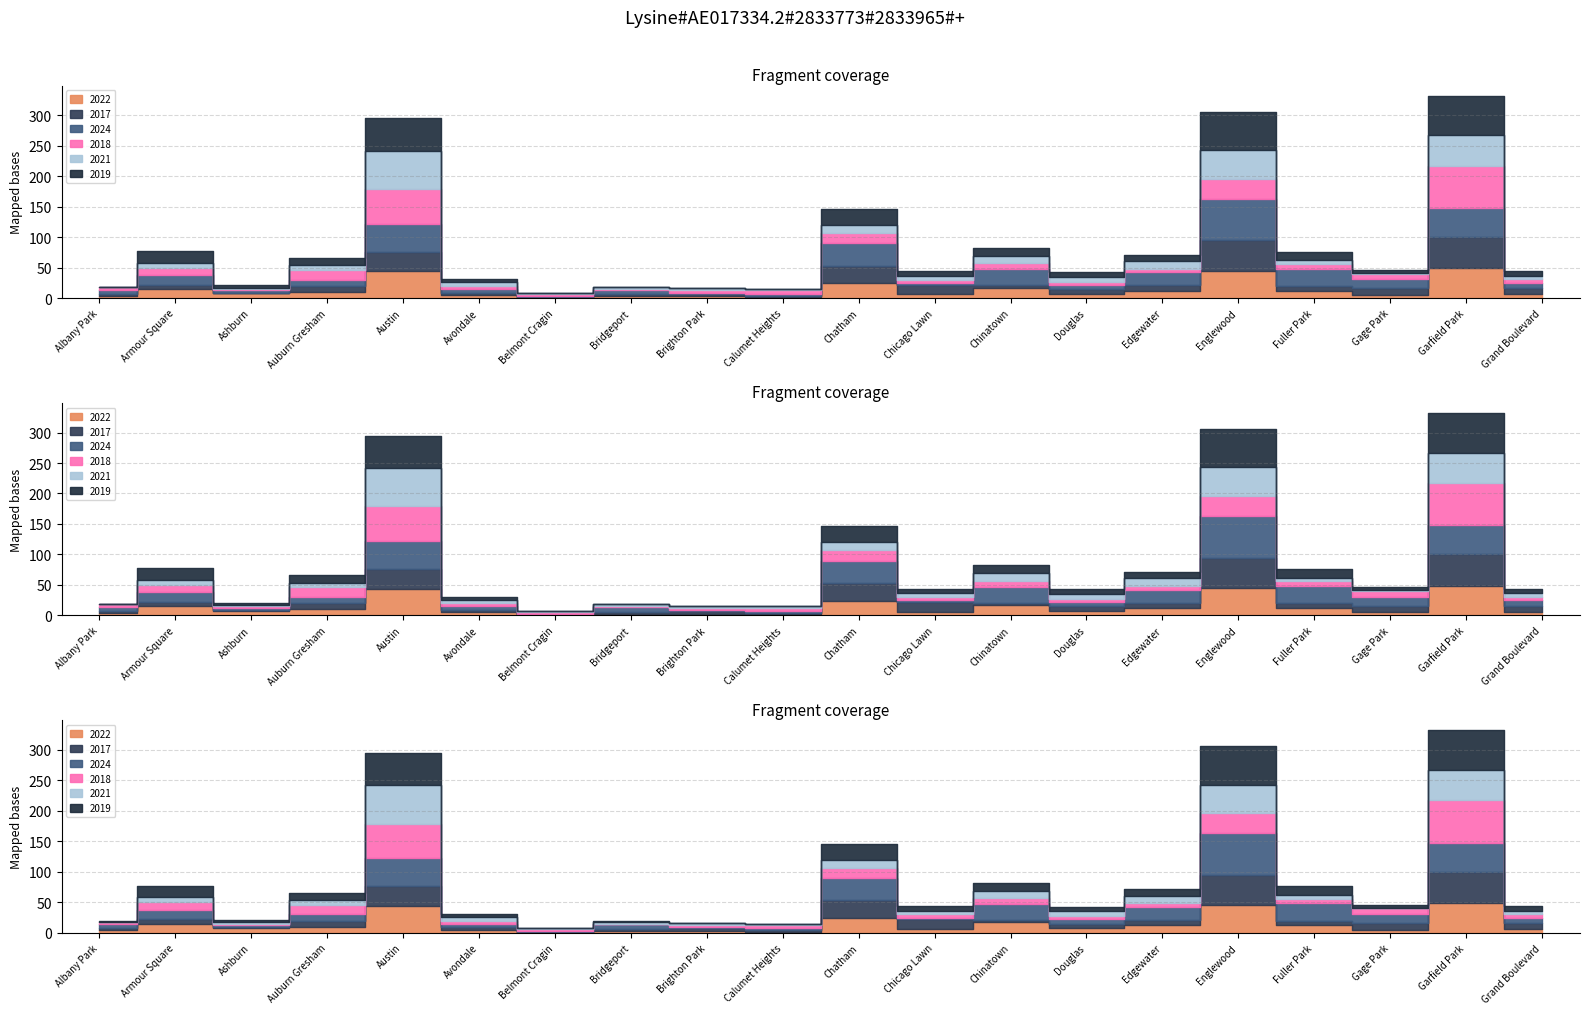

Where do 2024 and 2019 first cross each other?

Albany Park and Armour Square